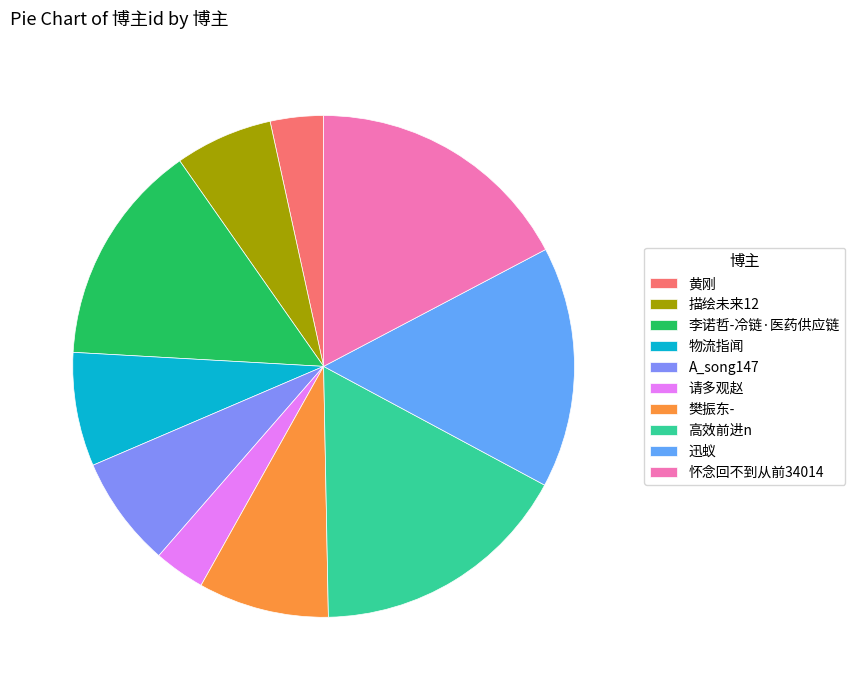

Count the number of slices in the pie.

10